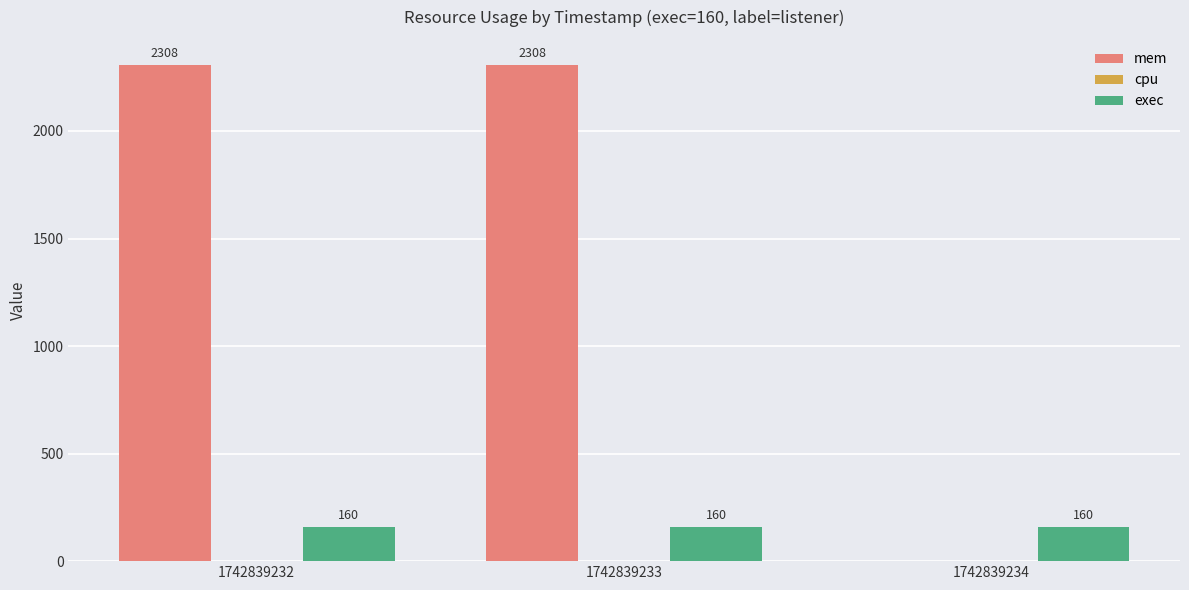

How many mem values are between 0 and 2308?

3